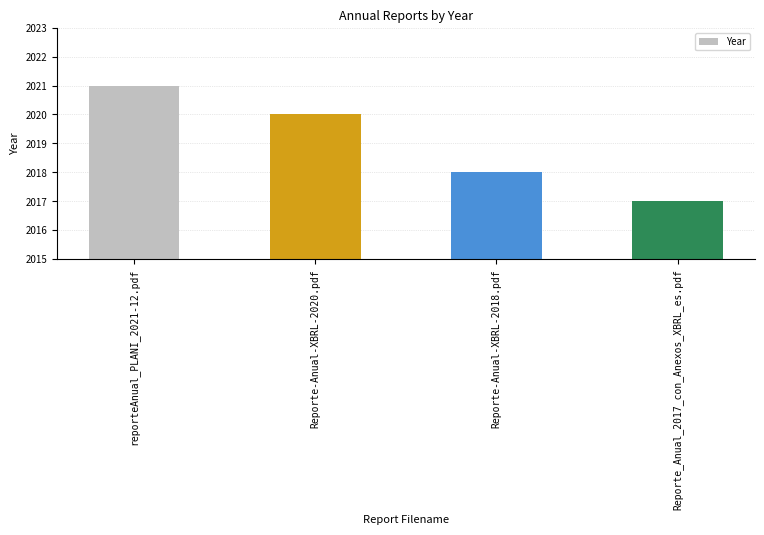

The chart shows a value of 2017 at Reporte_Anual_2017_con_Anexos_XBRL_es.pdf. True or false?

True